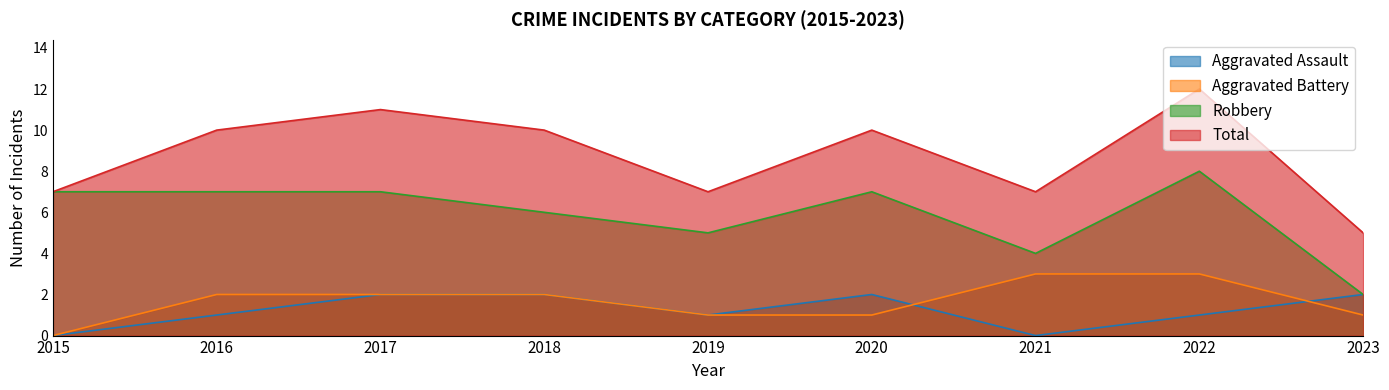

How many data points does each series have?

9